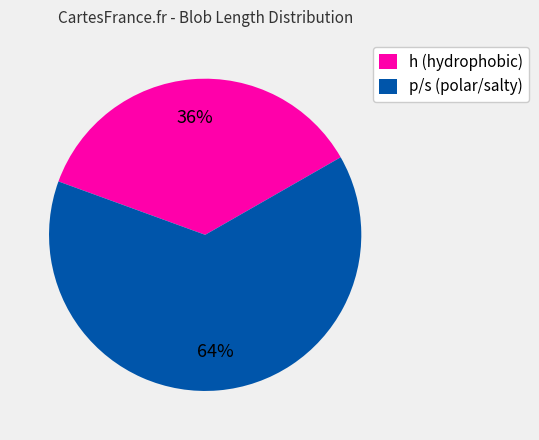

Rank the categories by value from highest to lowest.

p/s (polar/salty), h (hydrophobic)